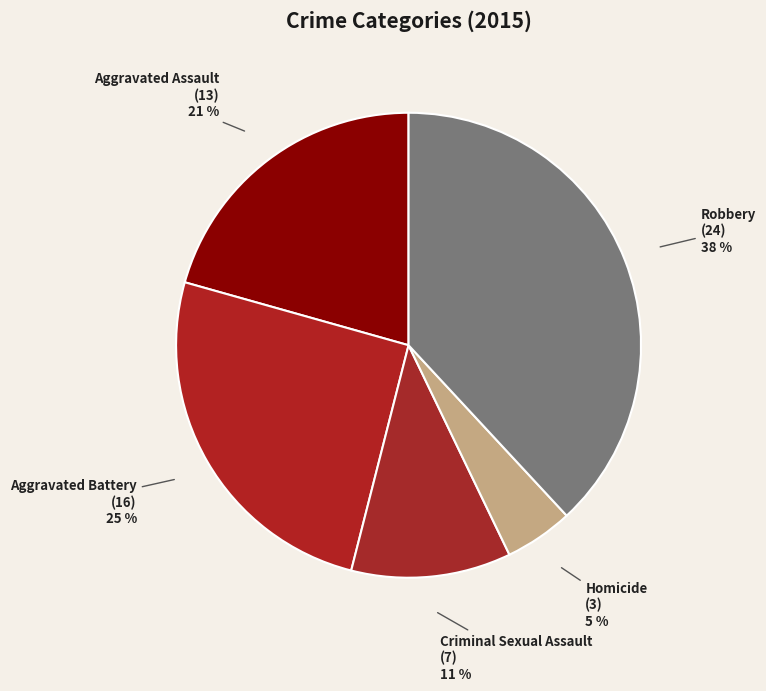

Is there any slice that represents more than half of the pie?

No